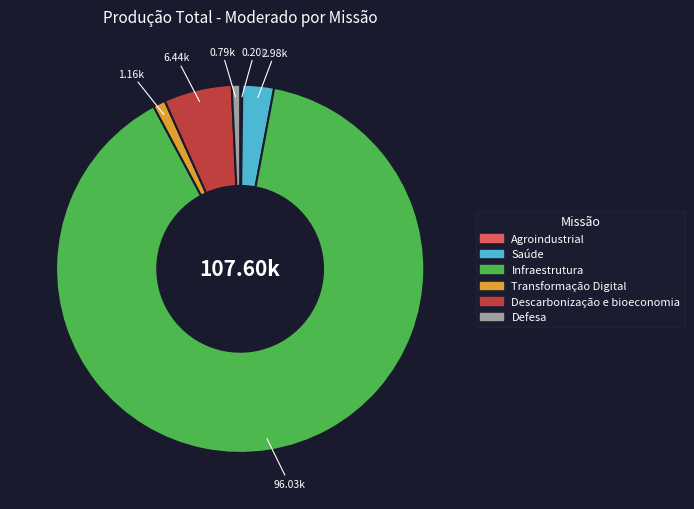

What is the ratio of the value at Descarbonização e bioeconomia to the value at Saúde?

2.2